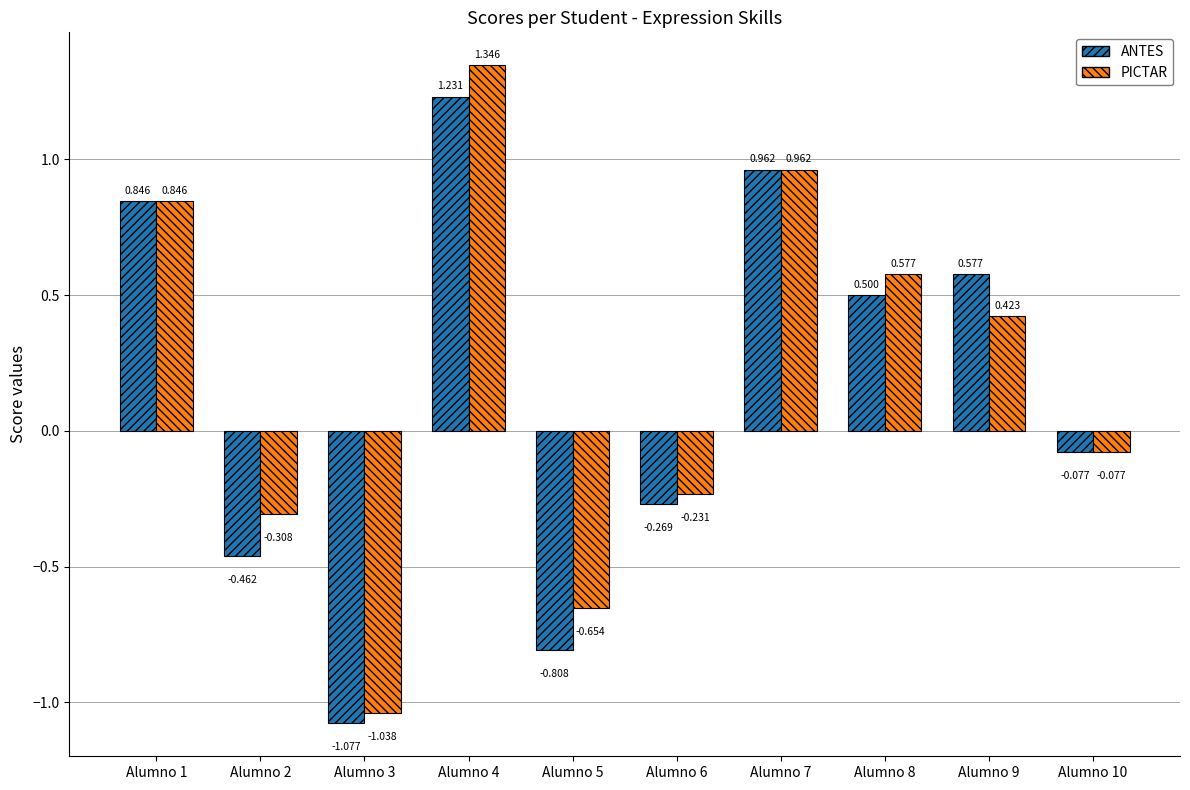

How many bars are there in total?

20